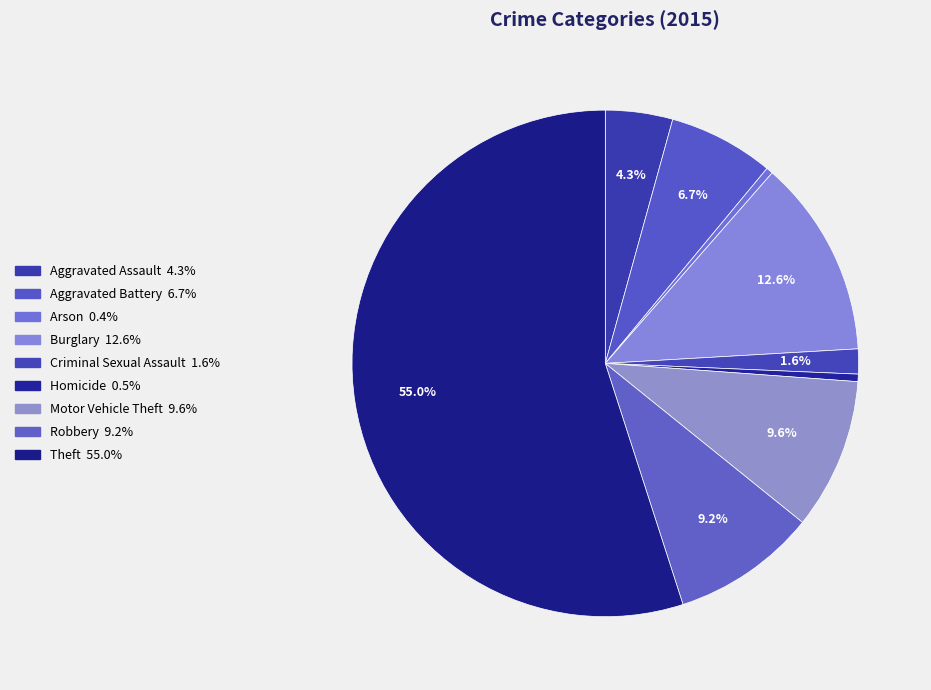

Which category has the biggest portion of the pie?

Theft